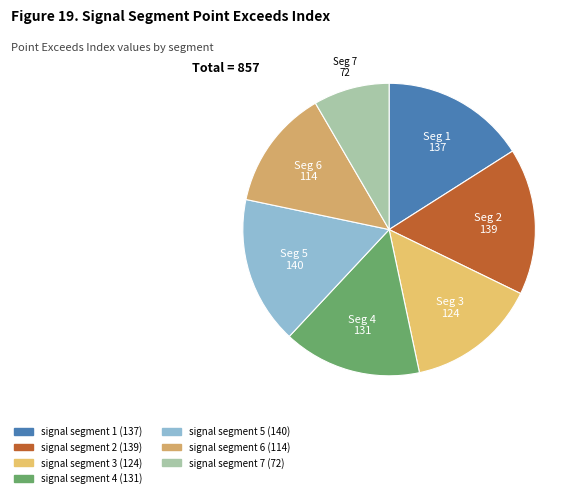

To the nearest percent, what percentage of the pie is signal segment 4?

15%